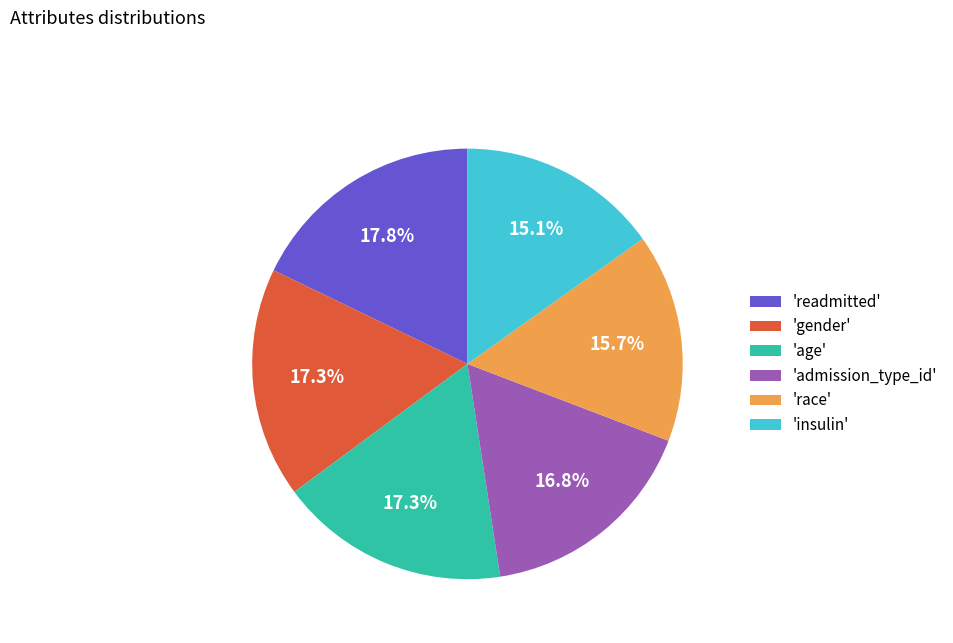

Is there any slice that represents more than half of the pie?

No